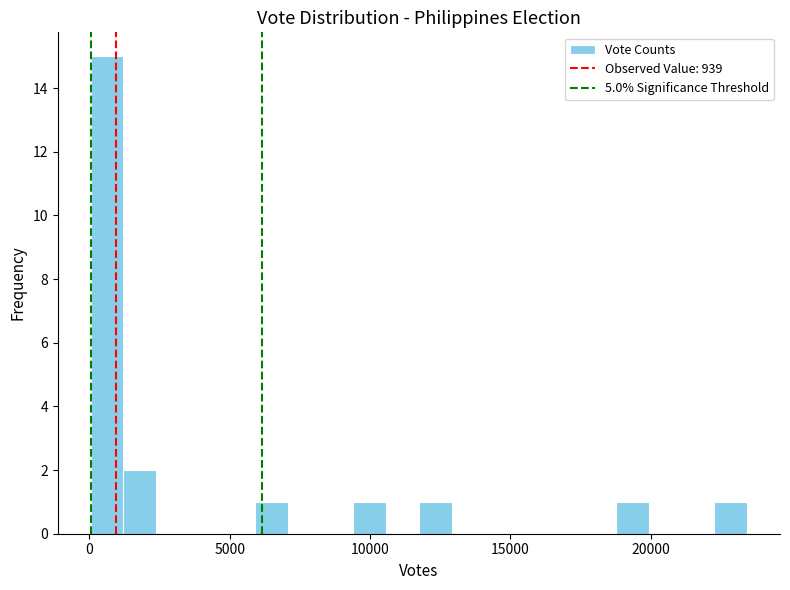

Around what value on the x-axis is the tallest bar? Give the approximate position of its centre, as read against the axis.

500